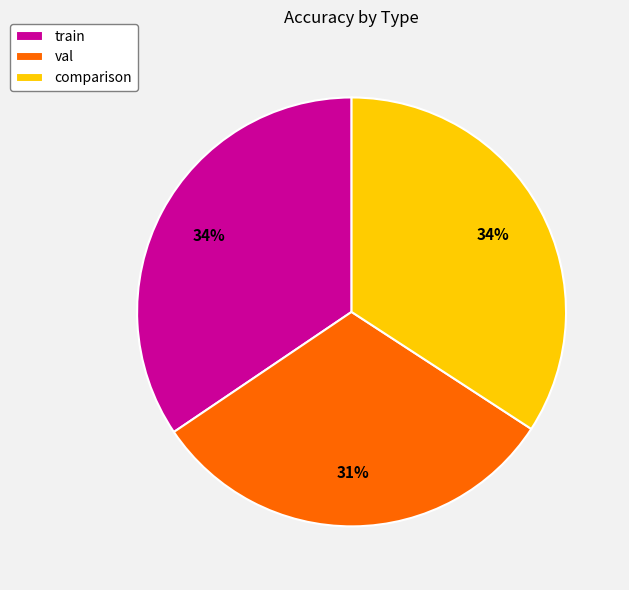

To the nearest percent, what is the combined percentage of train and val?

66%